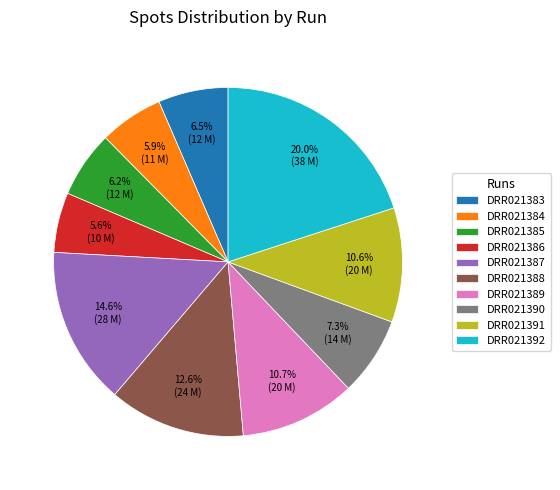

How many slices are in this pie chart?

10